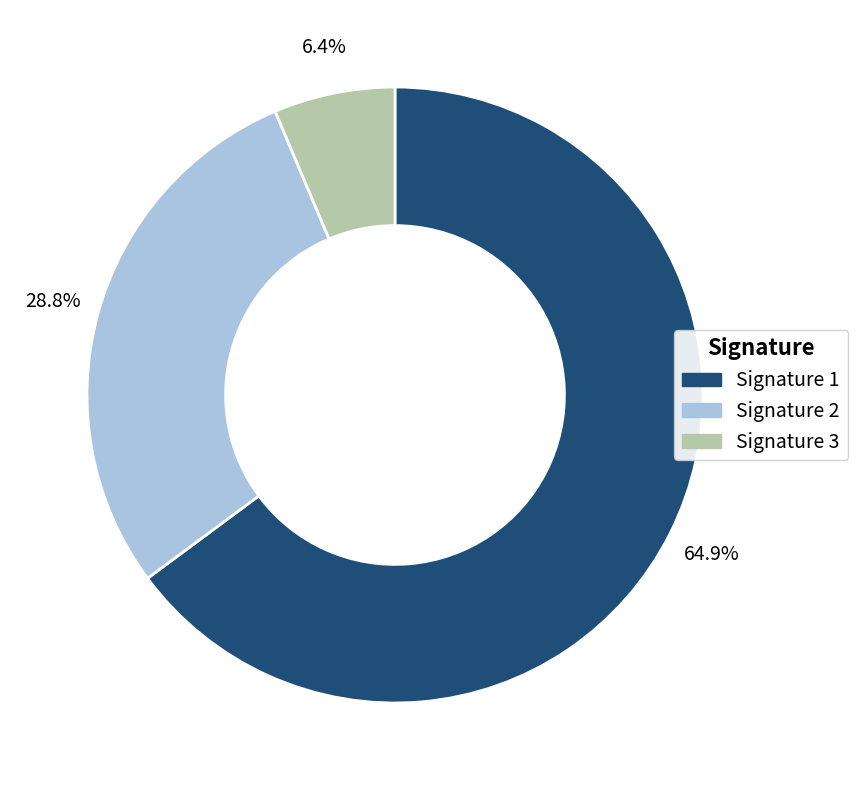

To the nearest percent, what is the average slice percentage?

33%